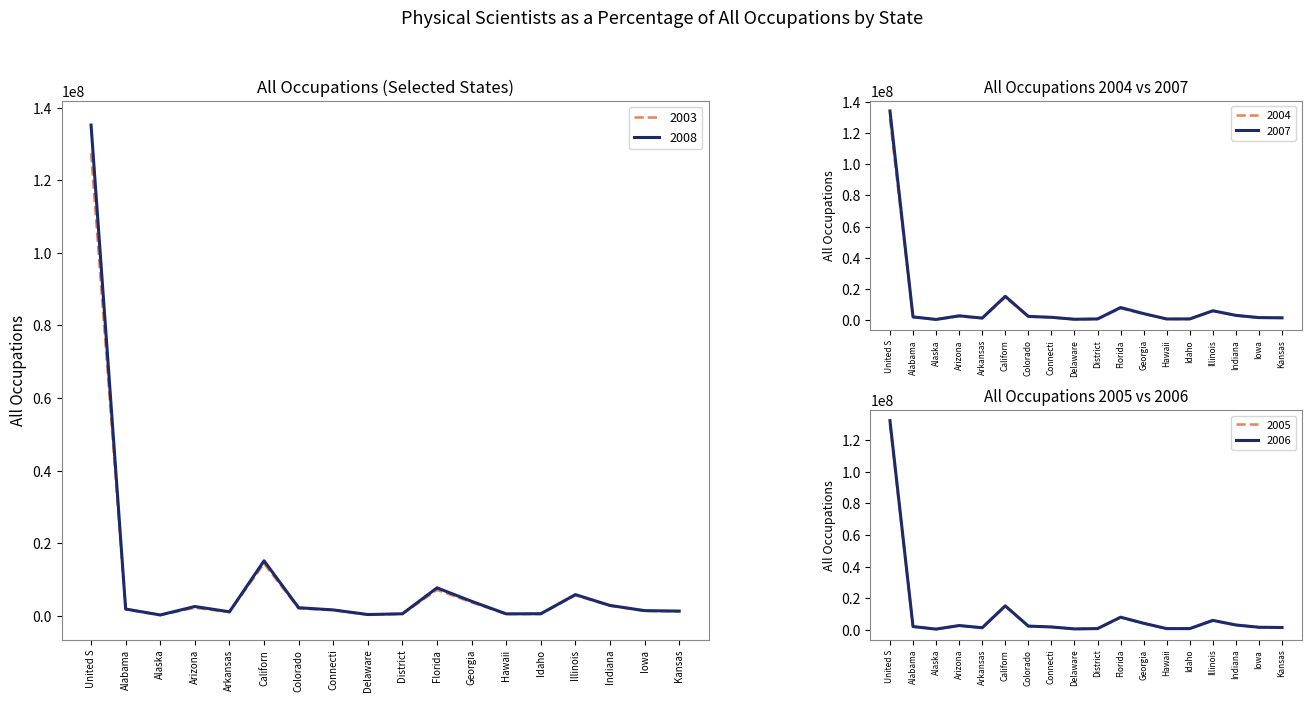

Which series has the largest range (max minus min)?

2008